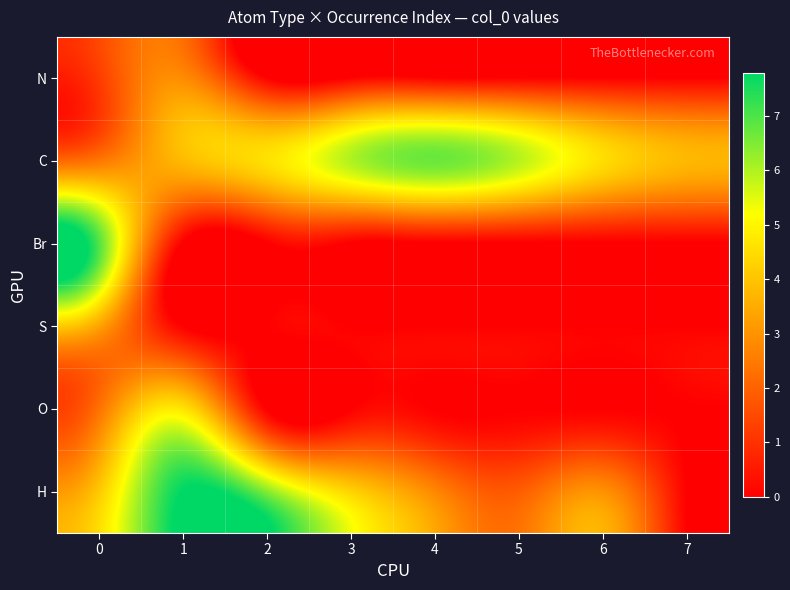

At which category does the chart reach its minimum across all series?

2